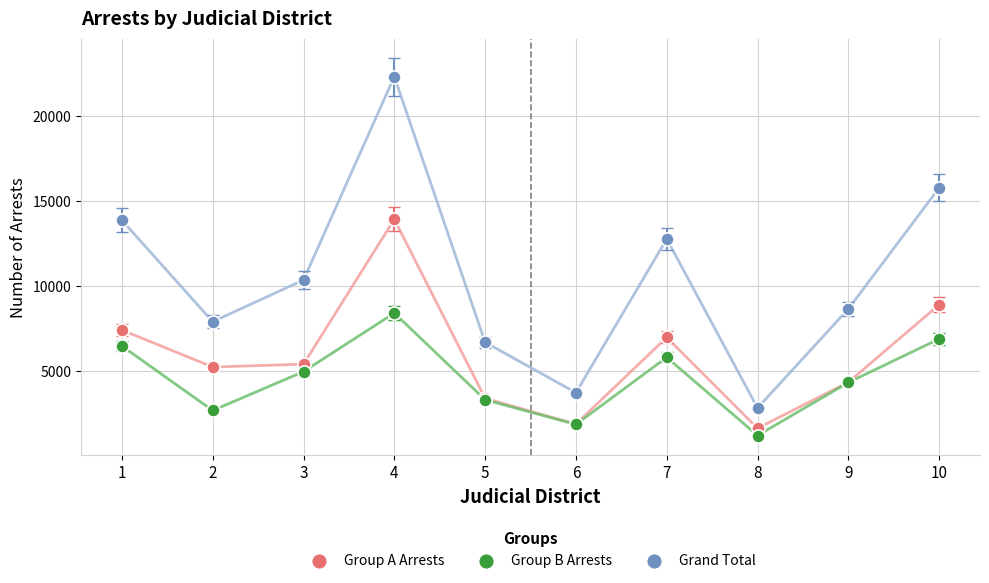

Which series reaches the minimum Y coordinate?

Group B Arrests